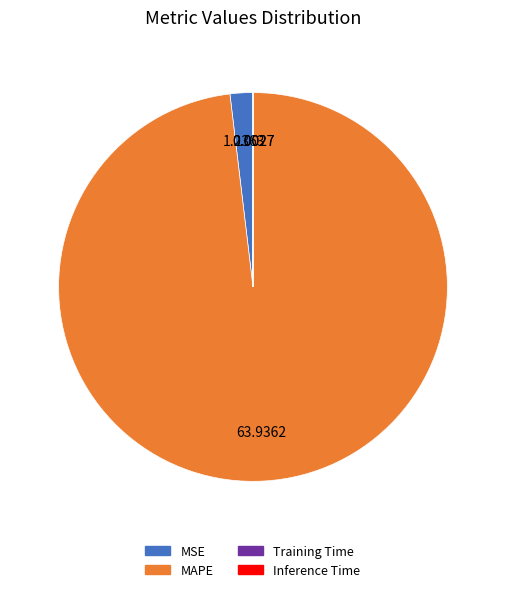

Is there any slice that represents more than half of the pie?

Yes